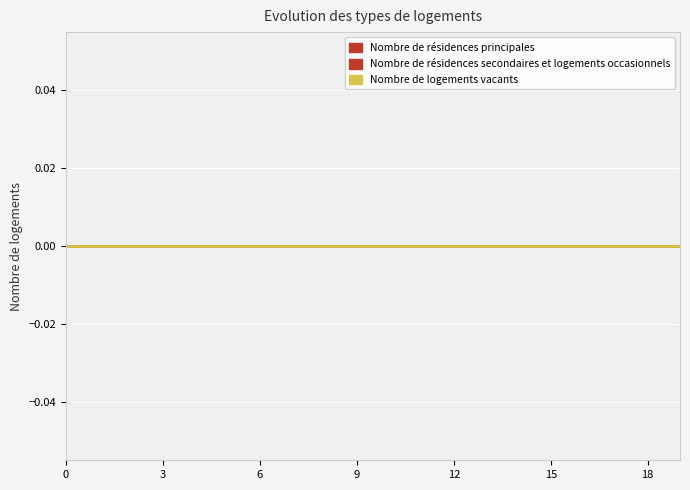

Between 15 and 18, which is larger?

15